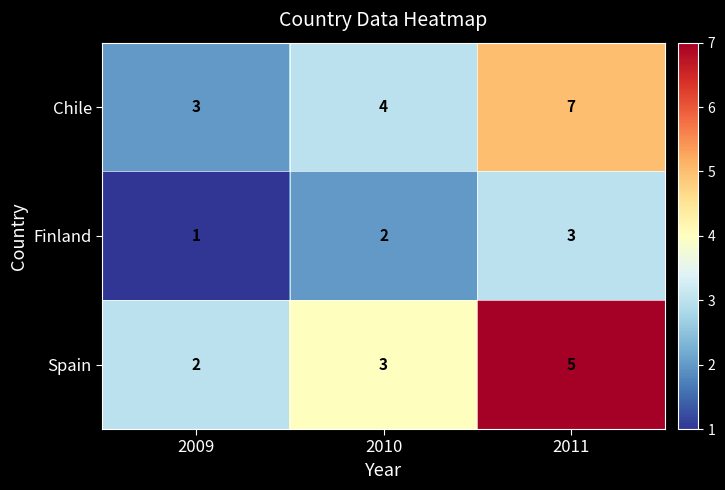

What is the difference between the maximum and minimum values in the Chile series?

4